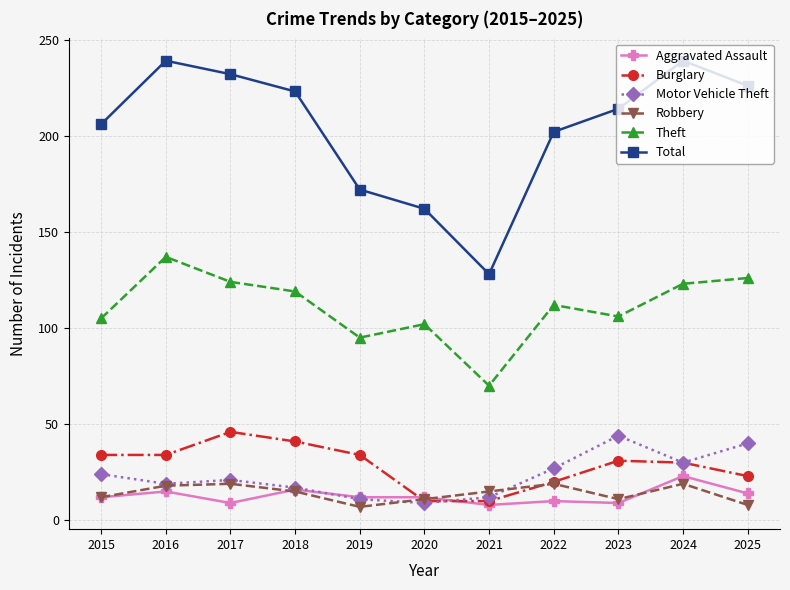

How many interior local valleys does the Robbery series have?

2